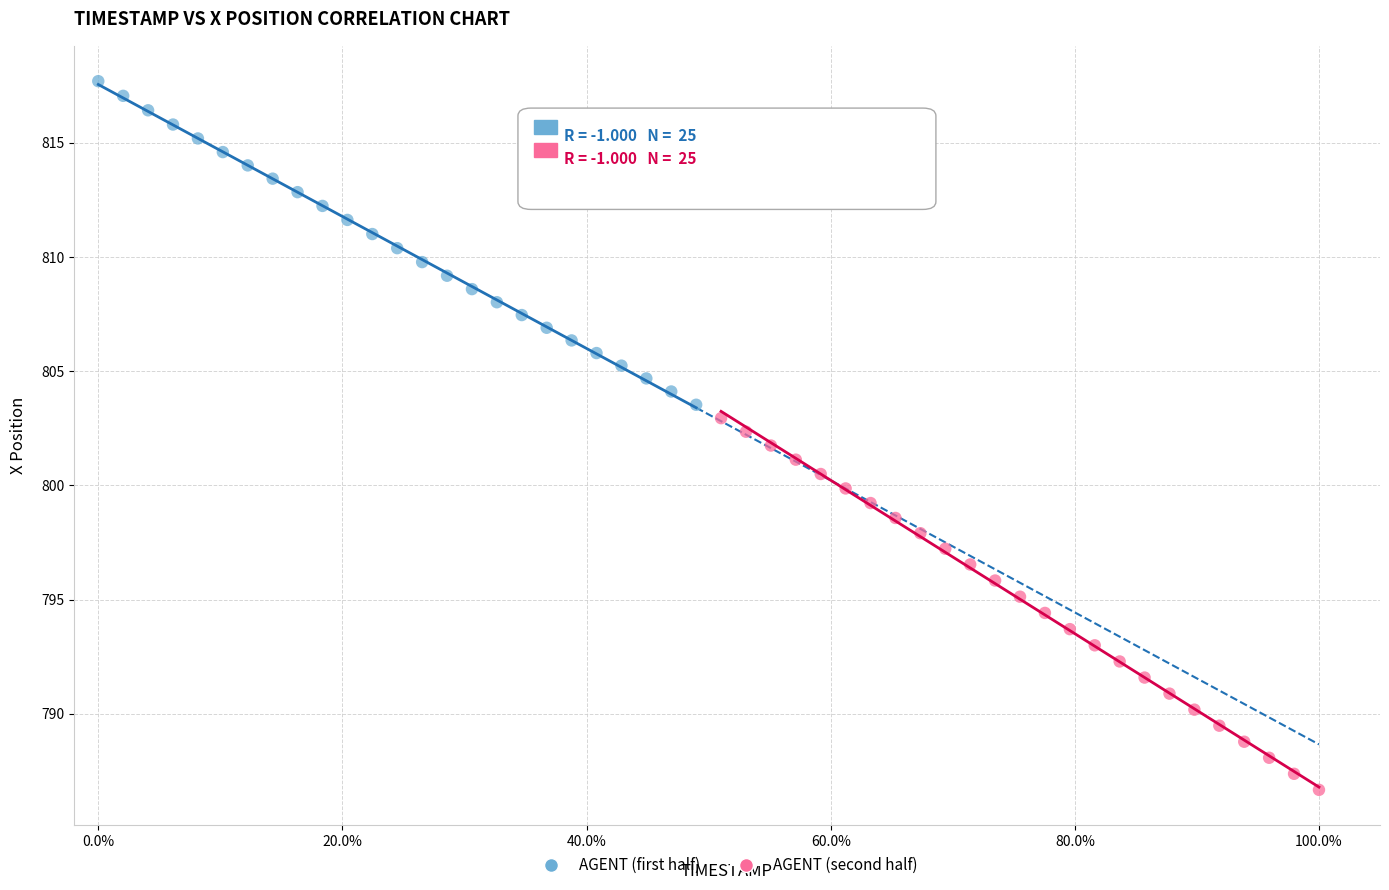

Which series contains the lowest Y value?

AGENT (second half)